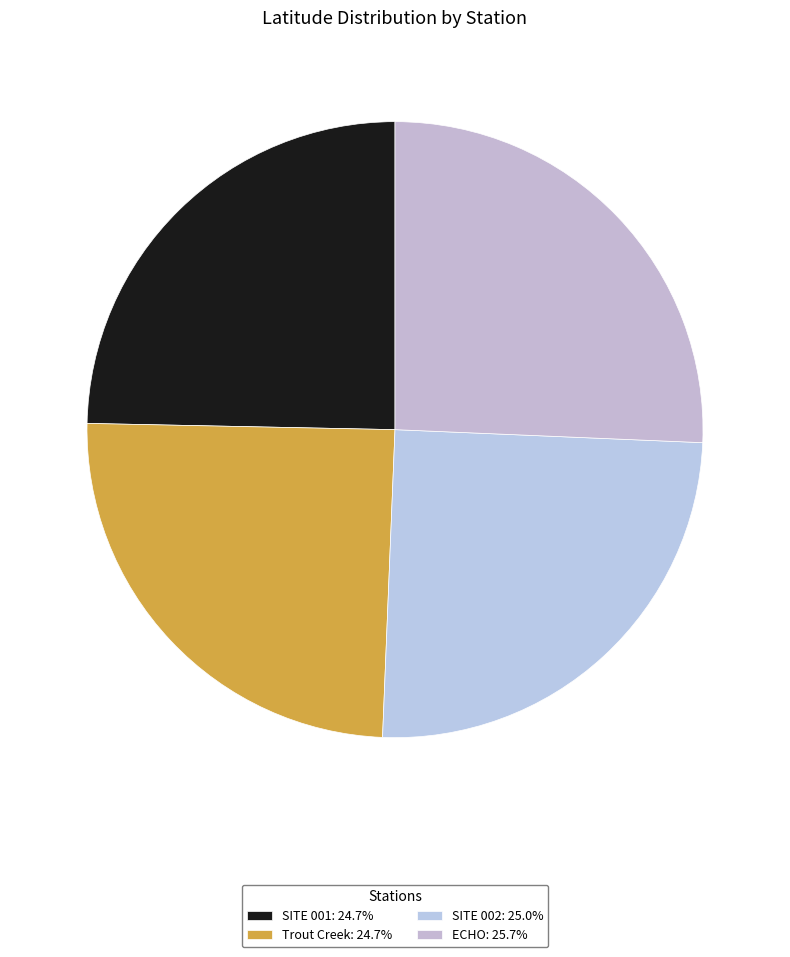

Does any single category account for the majority?

No